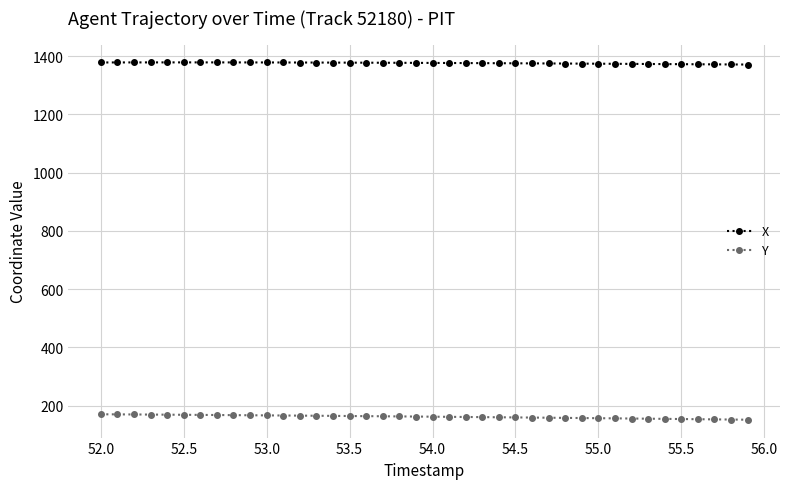

List the series in order of their overall mean, lowest first.

Y, X